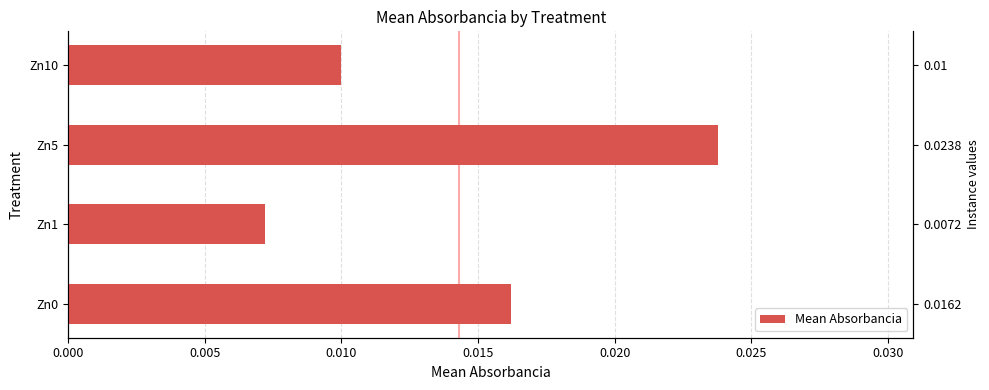

Does the chart contain any negative values?

No